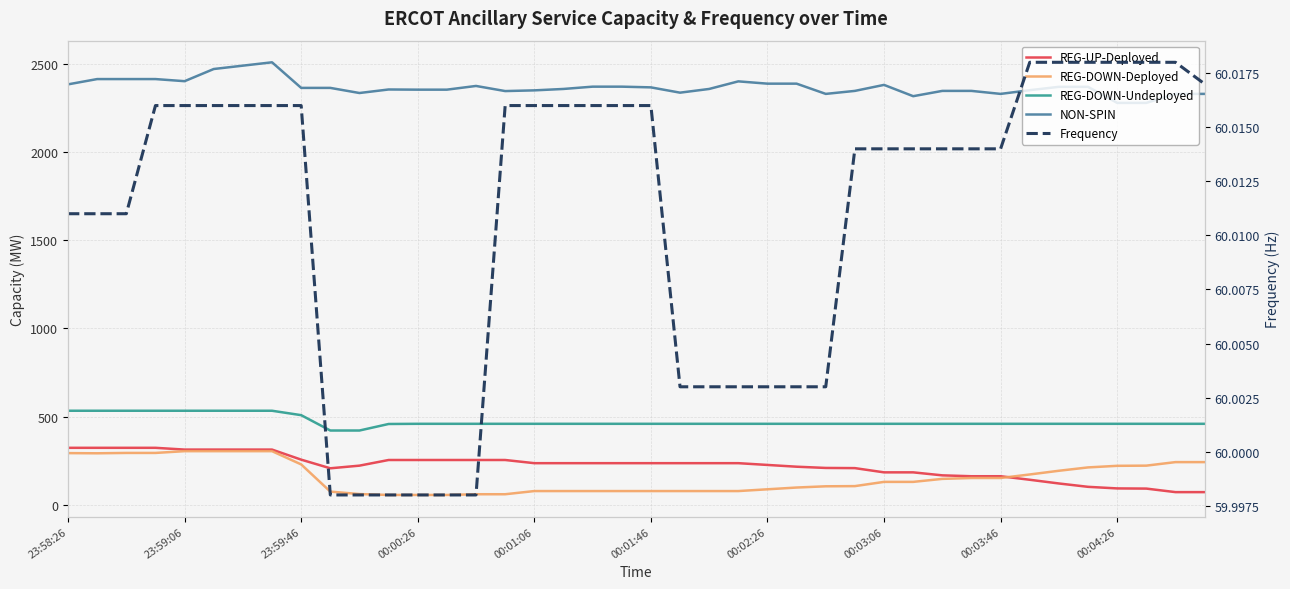

The REG-DOWN-Undeployed series shows 459.0 at 17. True or false?

True